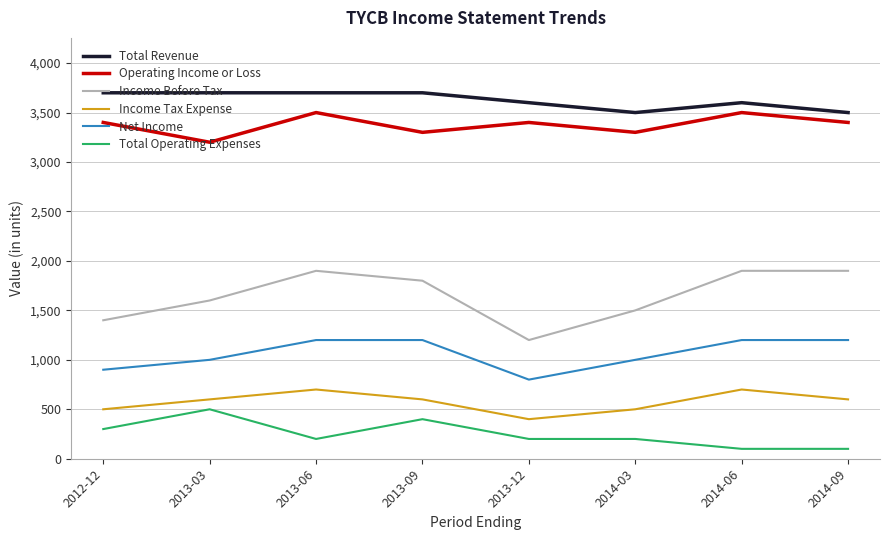

List the series in order of their peak value, highest first.

Total Revenue, Operating Income or Loss, Income Before Tax, Net Income, Income Tax Expense, Total Operating Expenses